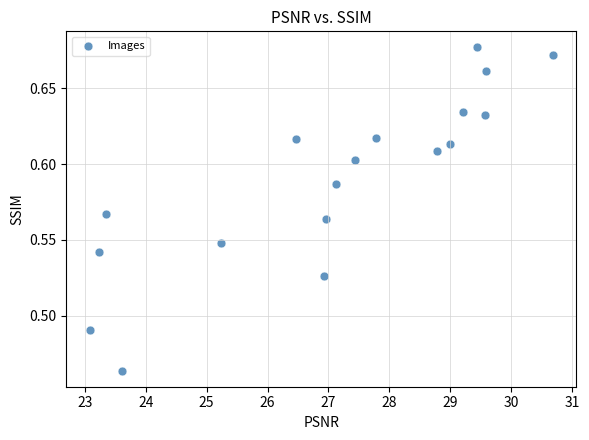

What is the range of X values (max minus min)?

7.6